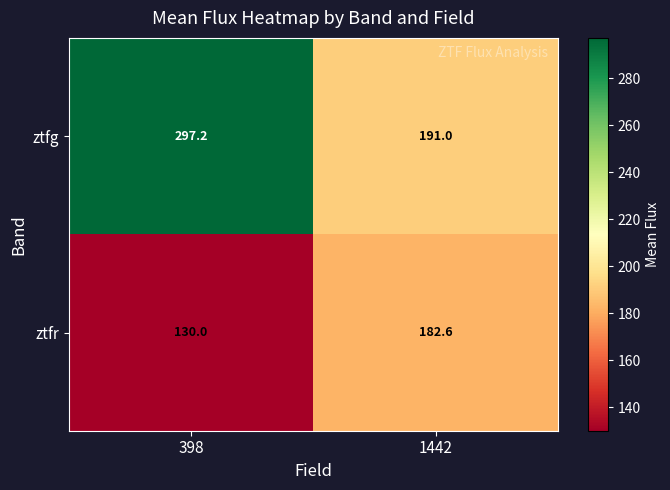

How many distinct data groups are displayed?

2